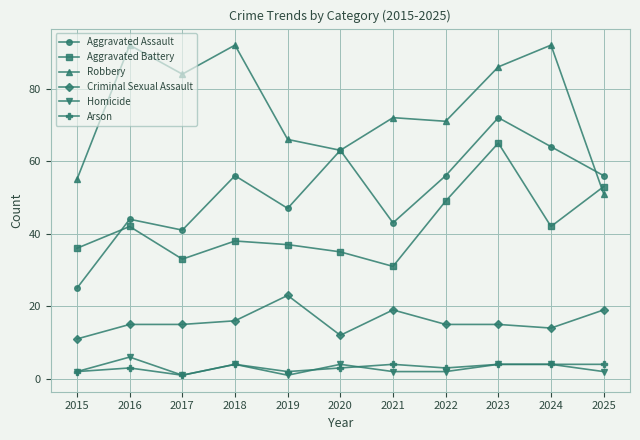

What is the difference between the highest and lowest values at 2024?

88